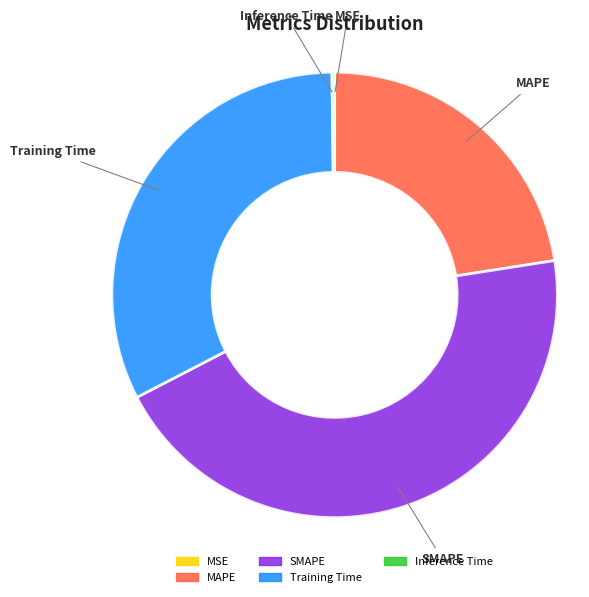

True or false: Training Time accounts for 32% of the total.

True